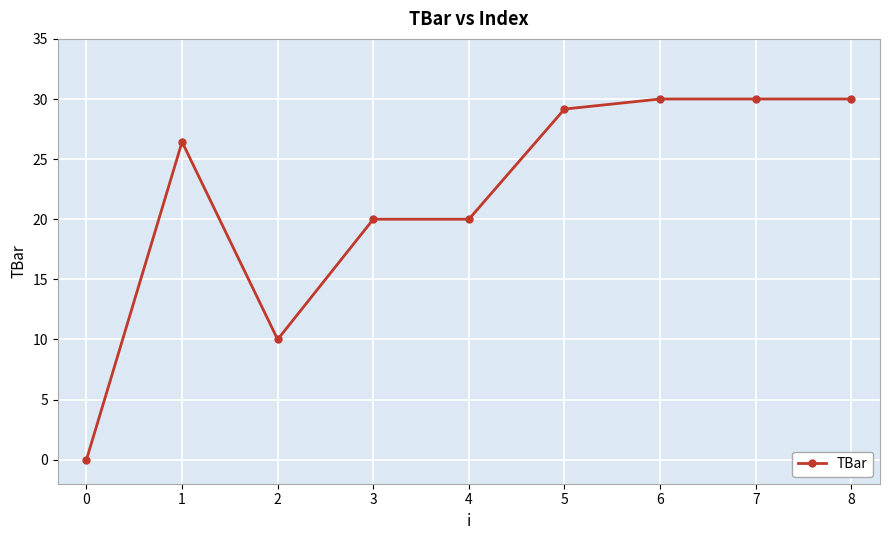

What is the approximate value at 8?

30.0